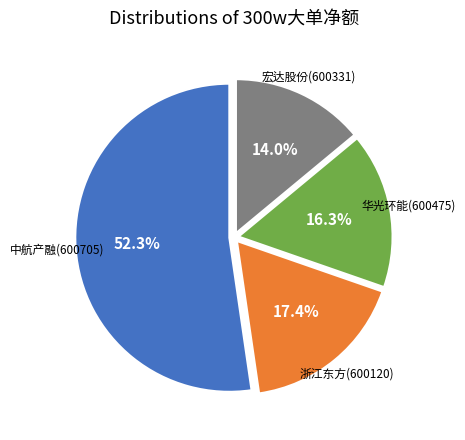

How many segments does this pie chart have?

4